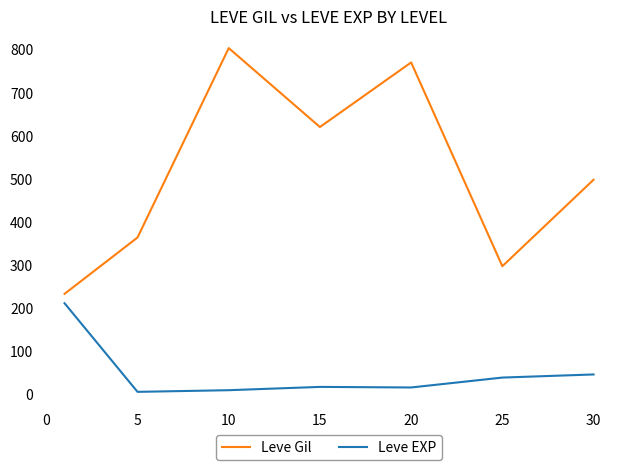

What is the maximum value shown in the chart?

803.3